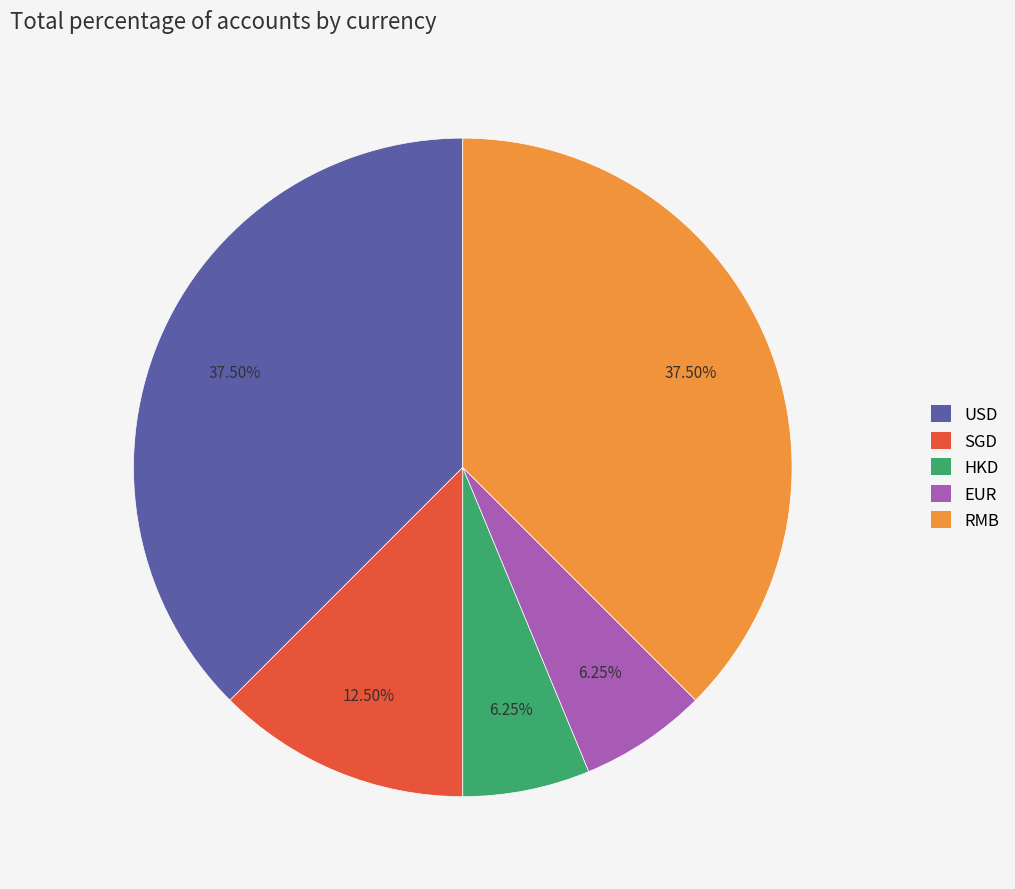

How many segments does this pie chart have?

5